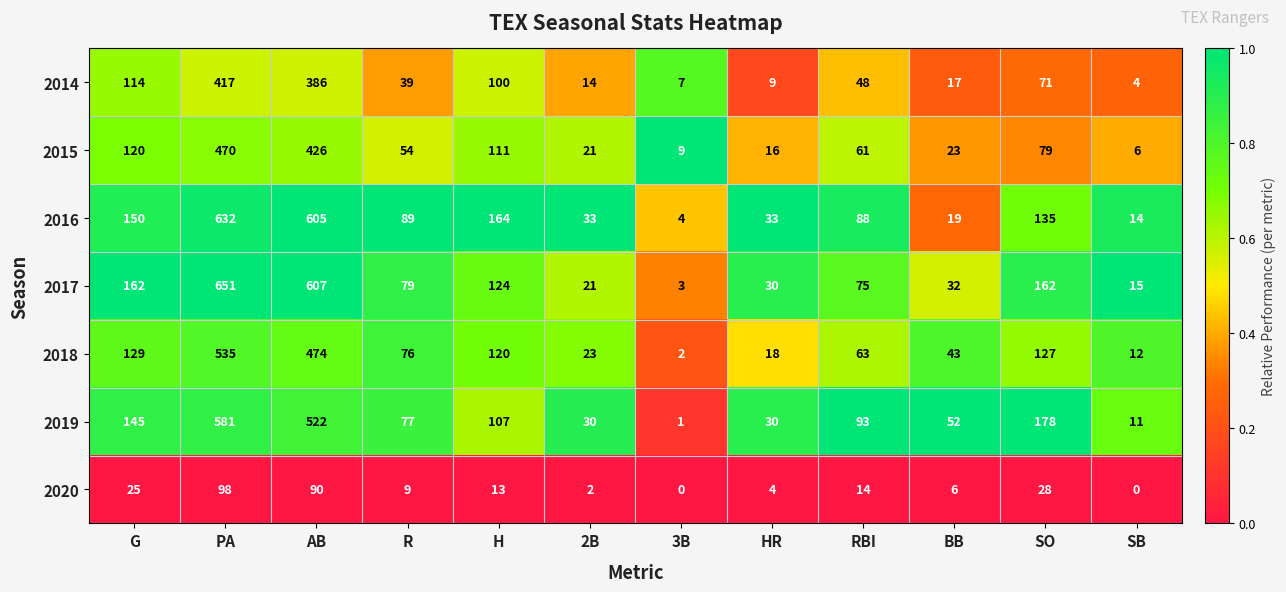

The 2015 series shows 21 at 2B. True or false?

True